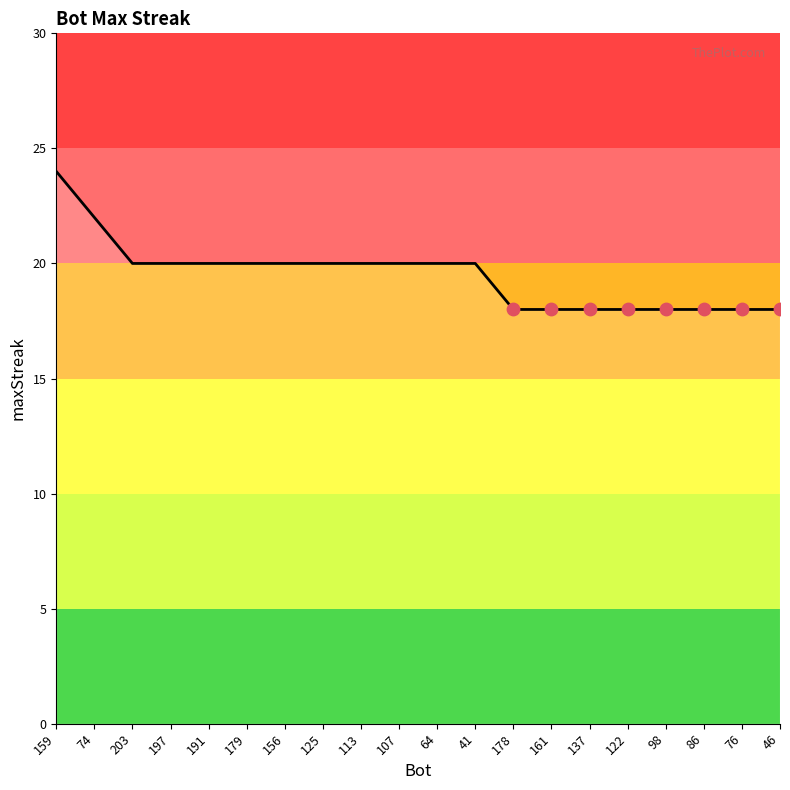

What is the change in value from 191 to 46?

-2